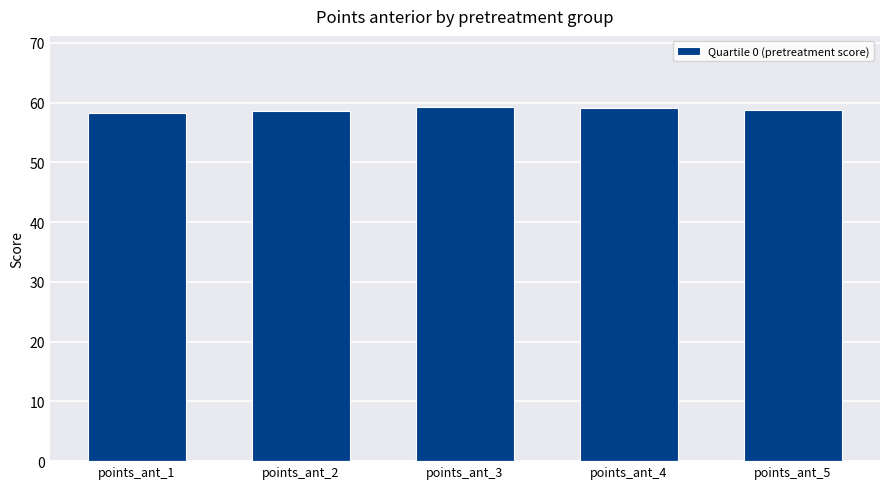

Approximately how many times larger is the value at points_ant_4 compared to points_ant_2?

1.0